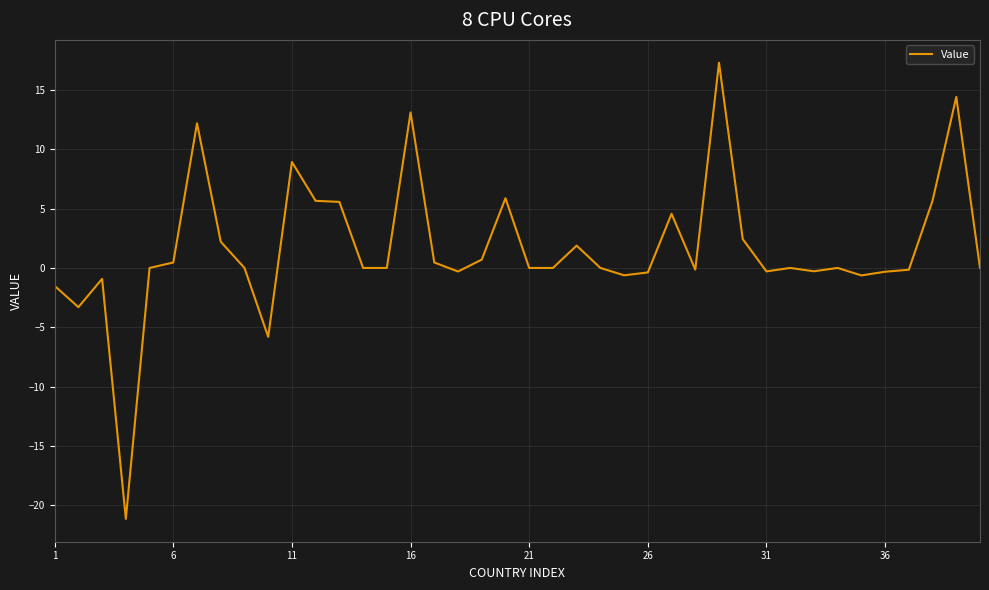

Count the number of data series in this chart.

1